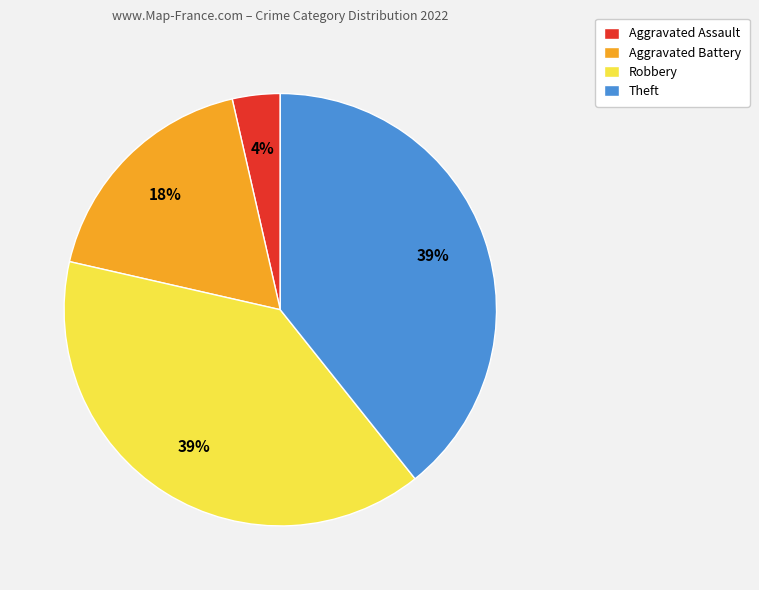

To the nearest percent, what is the average slice percentage?

25%